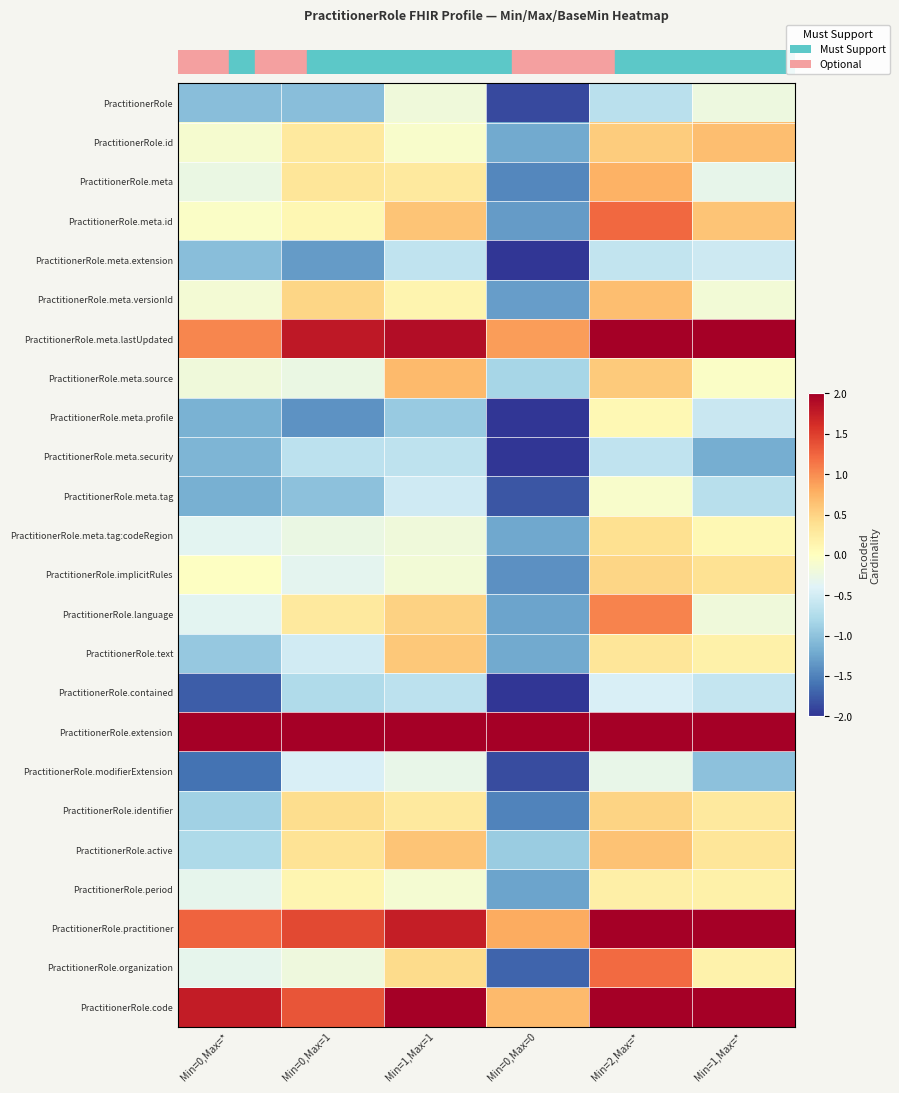

How many distinct data groups are displayed?

24